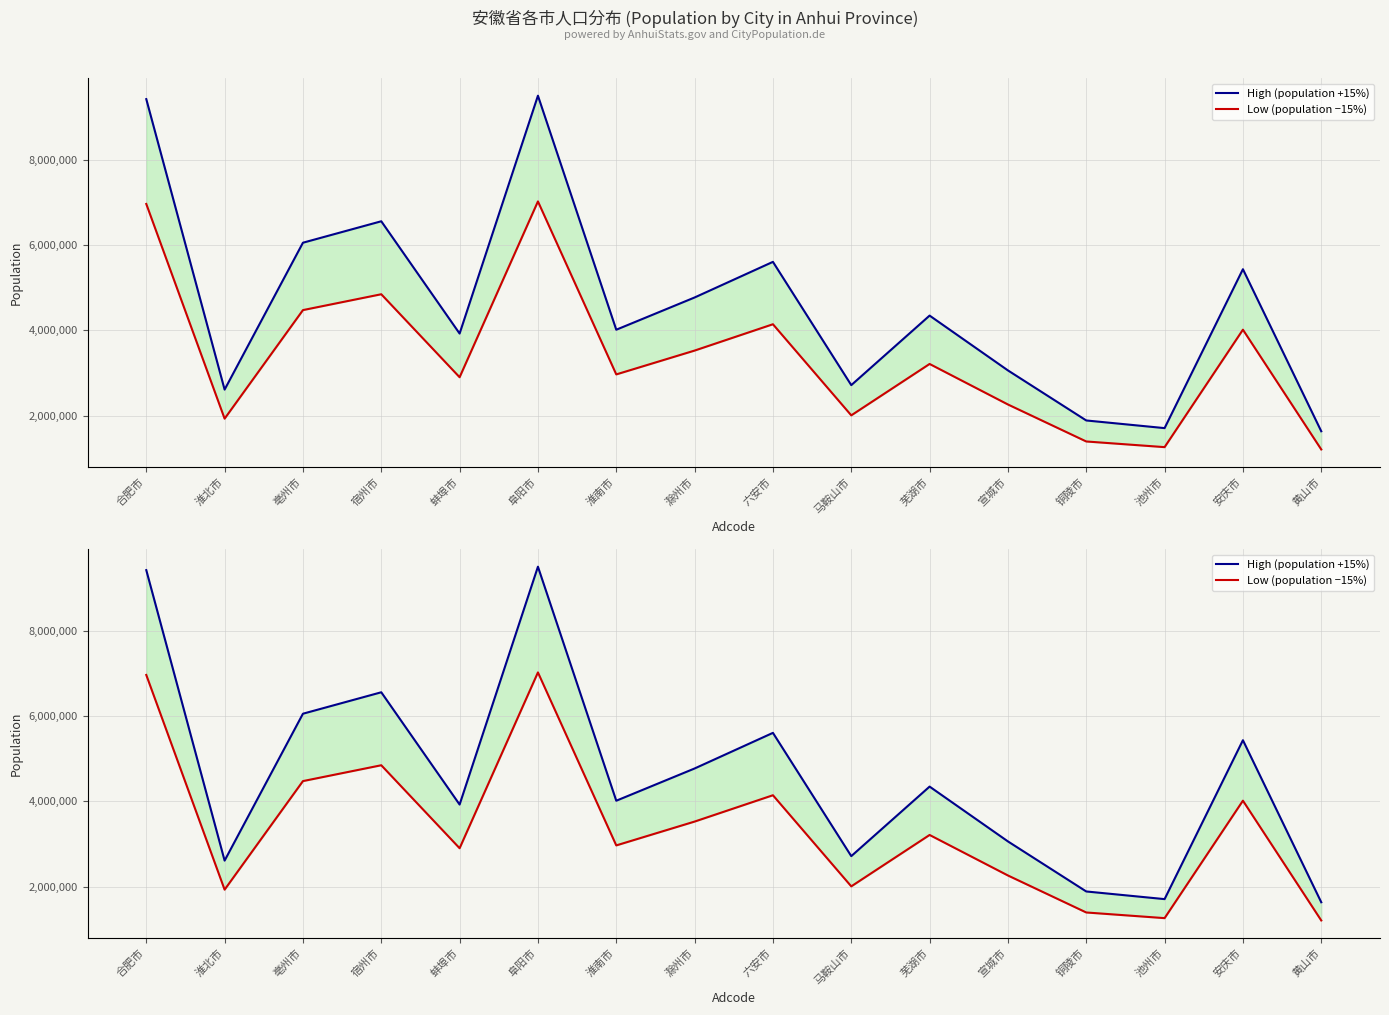

What is the average value of the High (population +15%) series?

4576496.9